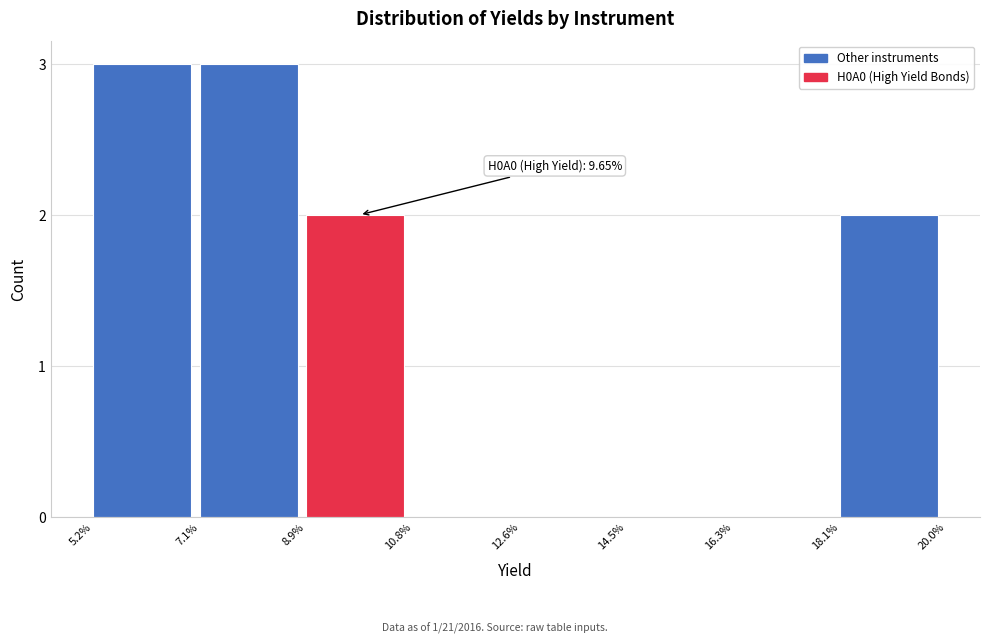

Reading left to right, list all the values displayed in this chart.

5.2%=3	7.1%=3	8.9%=2	10.8%=0	12.6%=0	14.5%=0	16.3%=0	18.1%=2